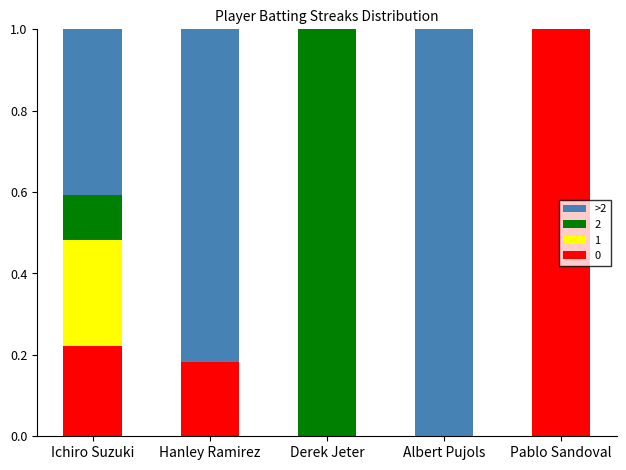

Count the number of categories in the chart.

5